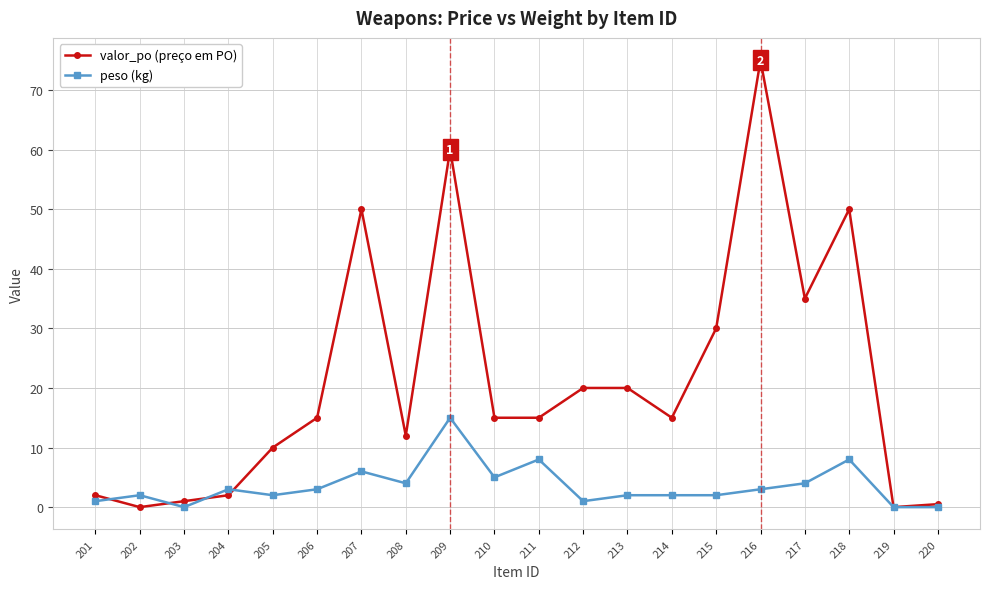

What is the difference between the highest and lowest values at 213?

18.0